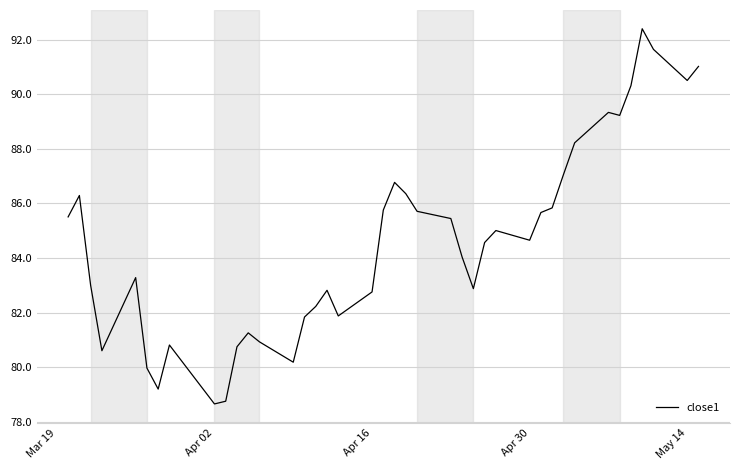

What is the minimum value shown in the chart?

78.7